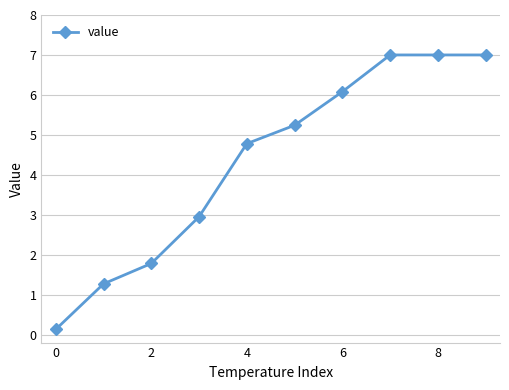

What is the value of the 10th point from the left?

7.0